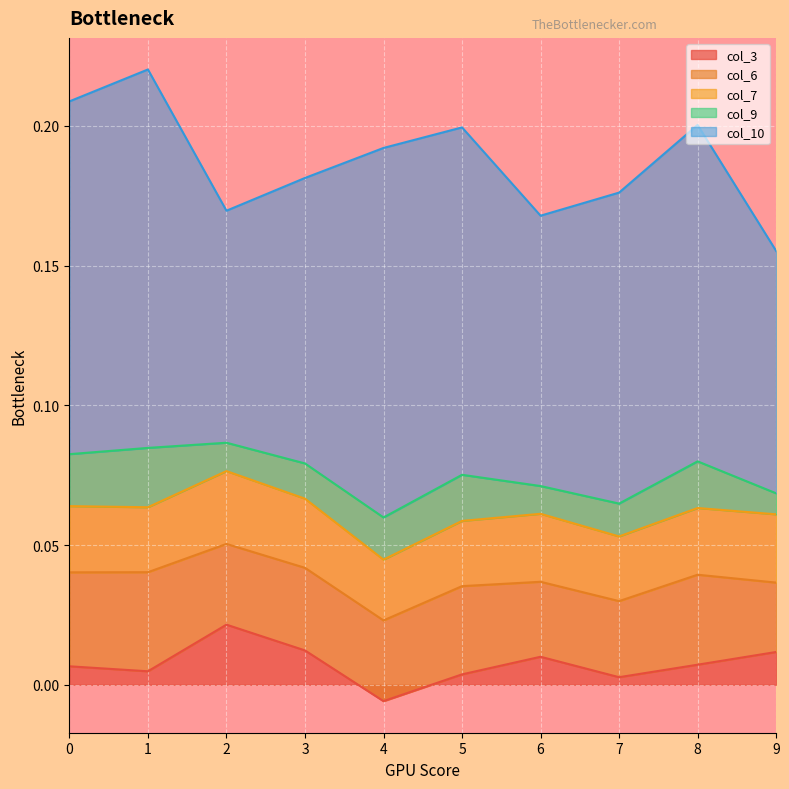

At which category does col_7 reach its first local peak?

2